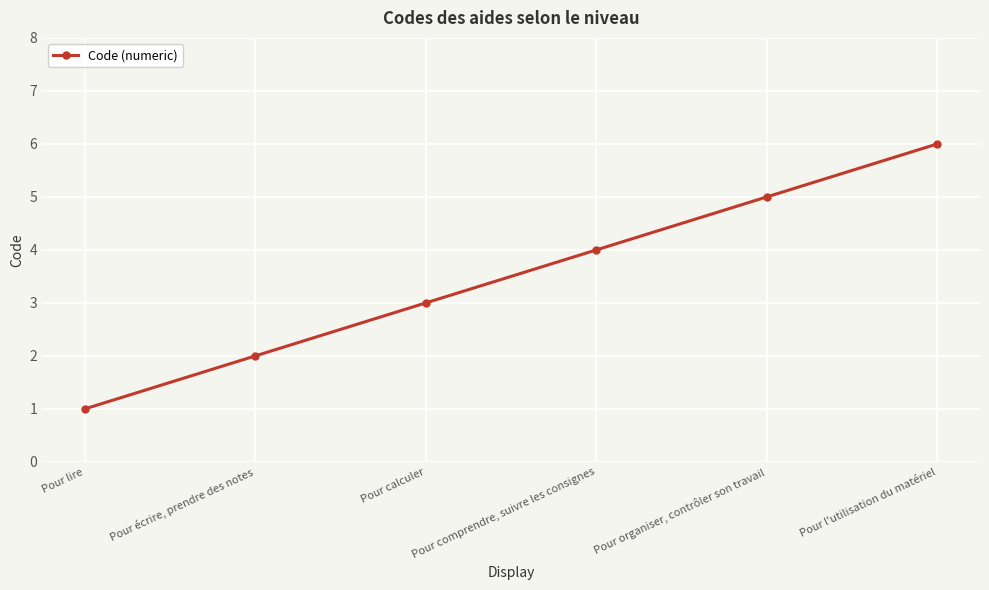

True or false: the data shows 3 at Pour écrire, prendre des notes.

False